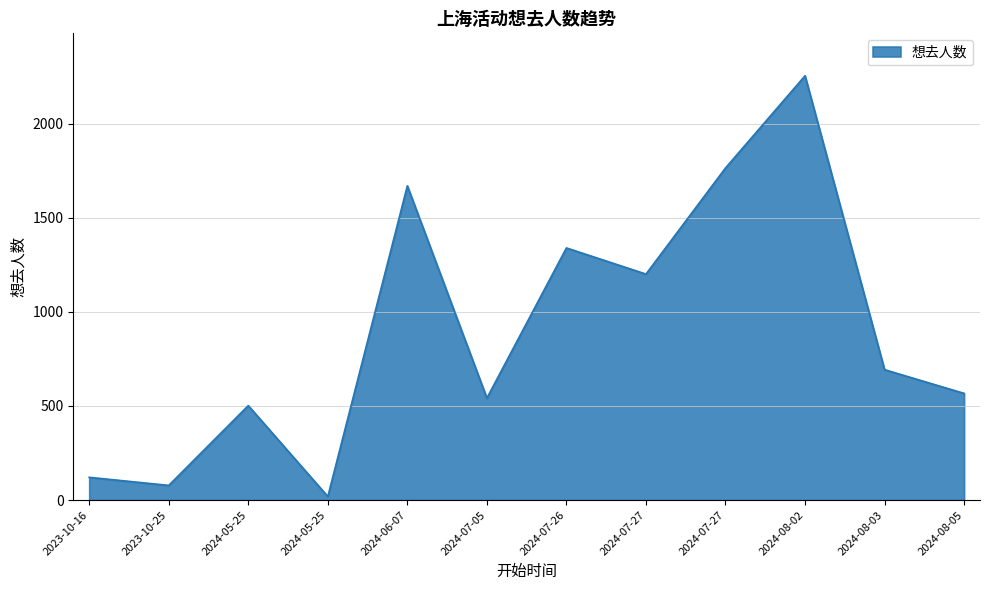

What is the difference between the values at 2024-07-27 and 2024-05-25?

699